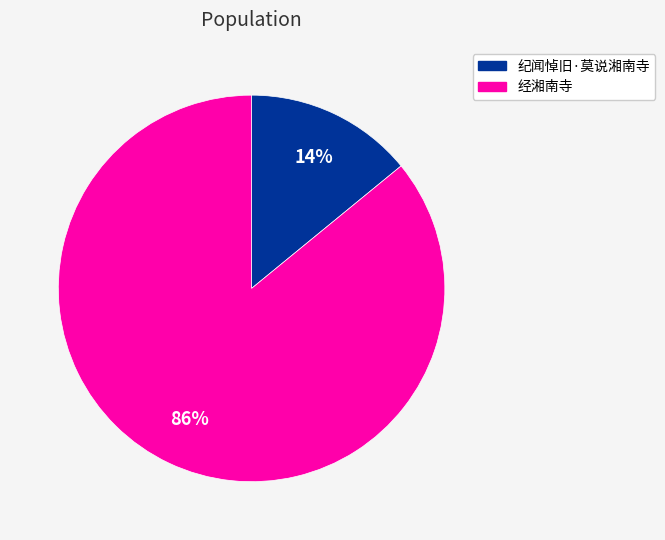

To the nearest percent, what portion does 经湘南寺 represent?

86%